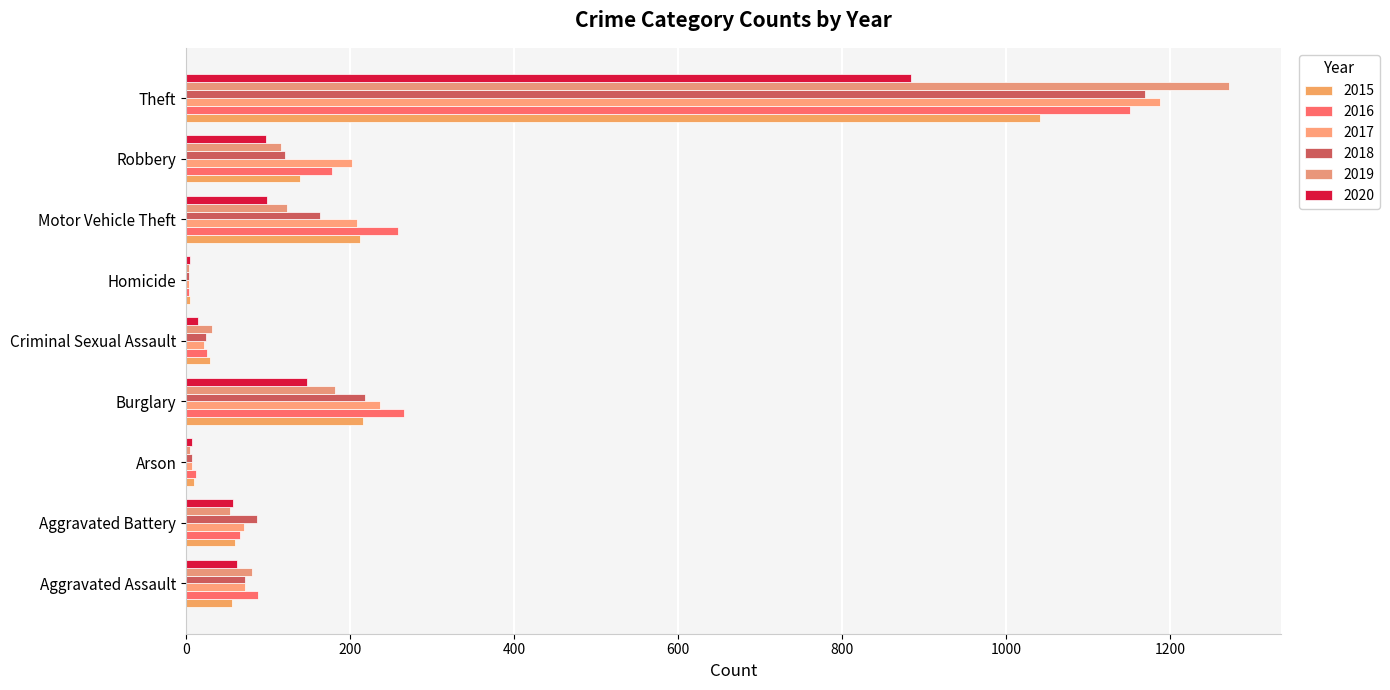

At Aggravated Assault, list the series in order from smallest to largest.

2015, 2020, 2017, 2018, 2019, 2016